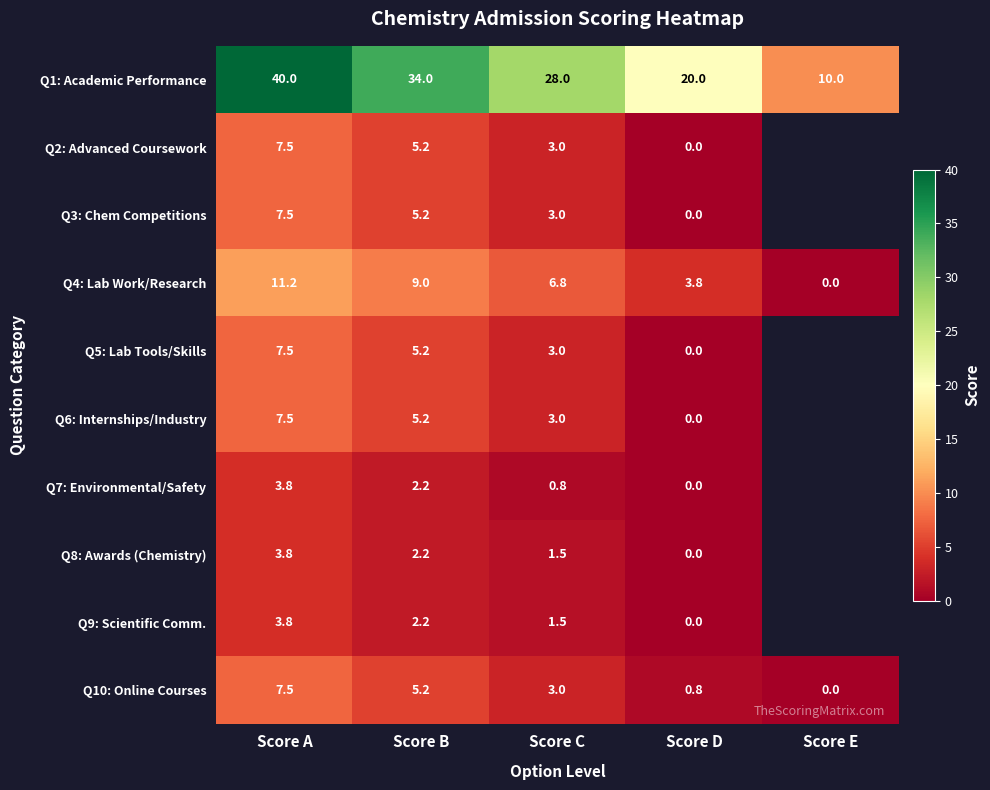

What is the highest value of the Q4: Lab Work/Research series?

11.2